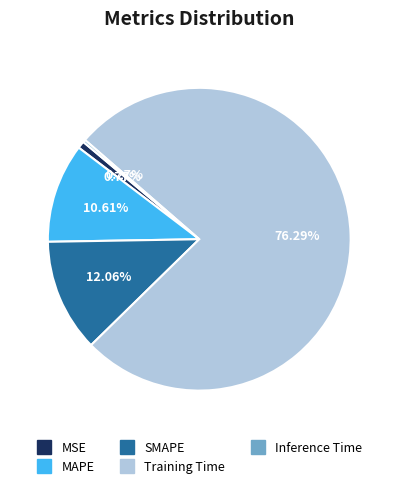

Which category has the biggest portion of the pie?

Training Time